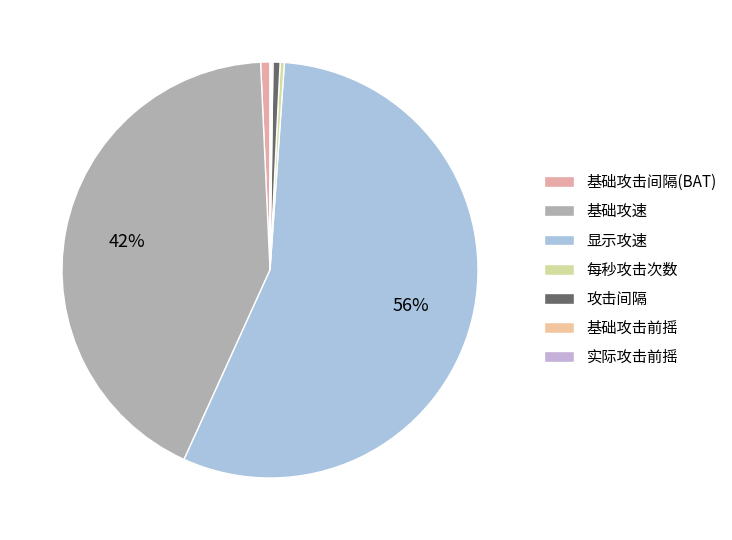

The 实际攻击前摇 slice represents 0% of the pie. True or false?

True